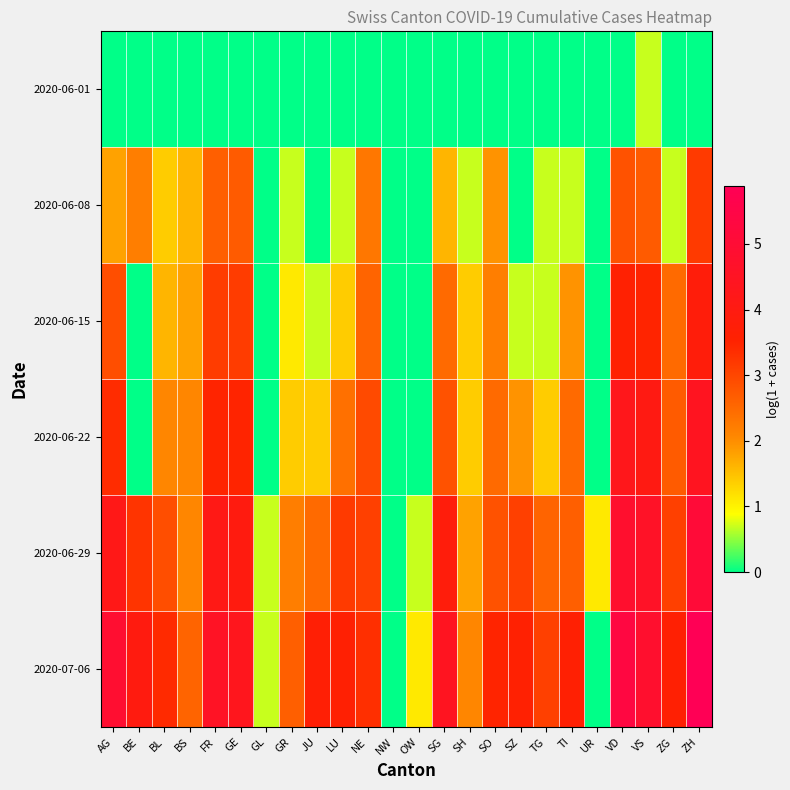

Reading right to left, extract all data points from this chart.

2020-06-01: ZH=0.0	ZG=0.0	VS=0.7	VD=0.0	UR=0.0	TI=0.0	TG=0.0	SZ=0.0	SO=0.0	SH=0.0	SG=0.0	OW=0.0	NW=0.0	NE=0.0	LU=0.0	JU=0.0	GR=0.0	GL=0.0	GE=0.0	FR=0.0	BS=0.0	BL=0.0	BE=0.0	AG=0.0
2020-06-08: ZH=3.2	ZG=0.7	VS=2.7	VD=2.8	UR=0.0	TI=0.7	TG=0.7	SZ=0.0	SO=1.9	SH=0.7	SG=1.6	OW=0.0	NW=0.0	NE=2.3	LU=0.7	JU=0.0	GR=0.7	GL=0.0	GE=2.7	FR=2.6	BS=1.6	BL=1.4	BE=2.2	AG=1.8
2020-06-15: ZH=3.8	ZG=2.5	VS=3.5	VD=3.6	UR=0.0	TI=1.9	TG=0.7	SZ=0.7	SO=2.2	SH=1.4	SG=2.5	OW=0.0	NW=0.0	NE=2.6	LU=1.4	JU=0.7	GR=1.1	GL=0.0	GE=3.1	FR=3.1	BS=1.8	BL=1.6	BE=0.0	AG=2.9
2020-06-22: ZH=4.4	ZG=2.7	VS=4.0	VD=4.3	UR=0.0	TI=2.5	TG=1.4	SZ=1.9	SO=2.5	SH=1.4	SG=2.8	OW=0.0	NW=0.0	NE=2.9	LU=2.4	JU=1.4	GR=1.4	GL=0.0	GE=3.5	FR=3.5	BS=2.1	BL=2.1	BE=0.0	AG=3.4
2020-06-29: ZH=5.1	ZG=3.1	VS=4.6	VD=4.8	UR=1.1	TI=2.6	TG=2.6	SZ=3.1	SO=2.8	SH=1.8	SG=3.9	OW=0.7	NW=0.0	NE=3.1	LU=3.2	JU=2.5	GR=2.2	GL=0.7	GE=4.0	FR=4.1	BS=2.1	BL=2.9	BE=3.3	AG=4.2
2020-07-06: ZH=5.9	ZG=3.6	VS=4.8	VD=5.3	UR=0.0	TI=3.6	TG=3.1	SZ=3.6	SO=3.5	SH=2.1	SG=4.4	OW=1.1	NW=0.0	NE=3.3	LU=3.6	JU=3.7	GR=2.6	GL=0.7	GE=4.3	FR=4.6	BS=2.6	BL=3.4	BE=4.0	AG=4.9